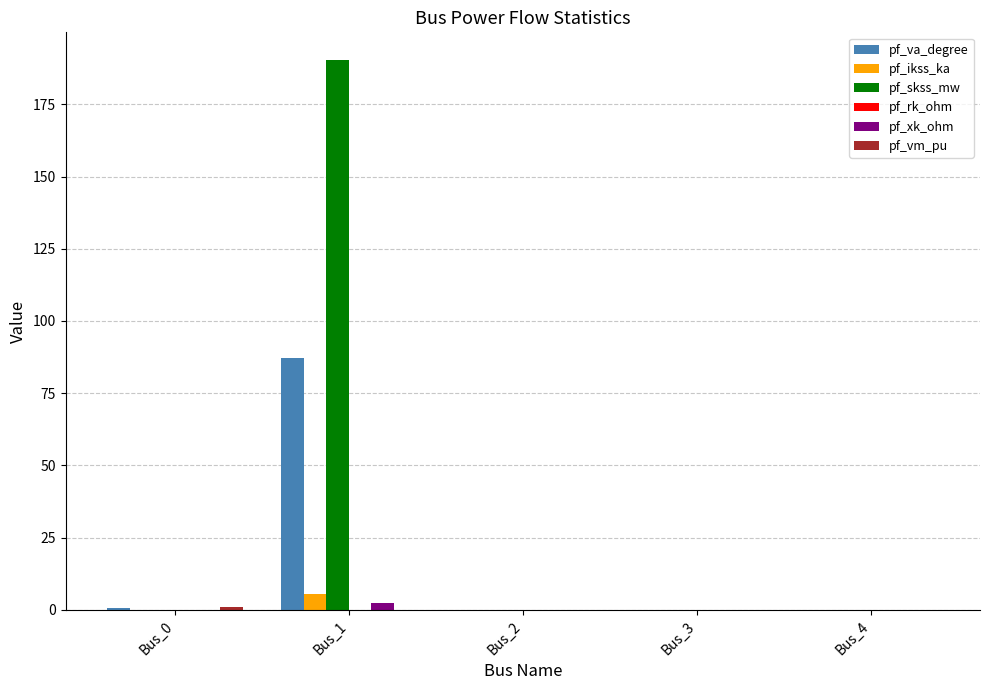

How many distinct data groups are displayed?

6